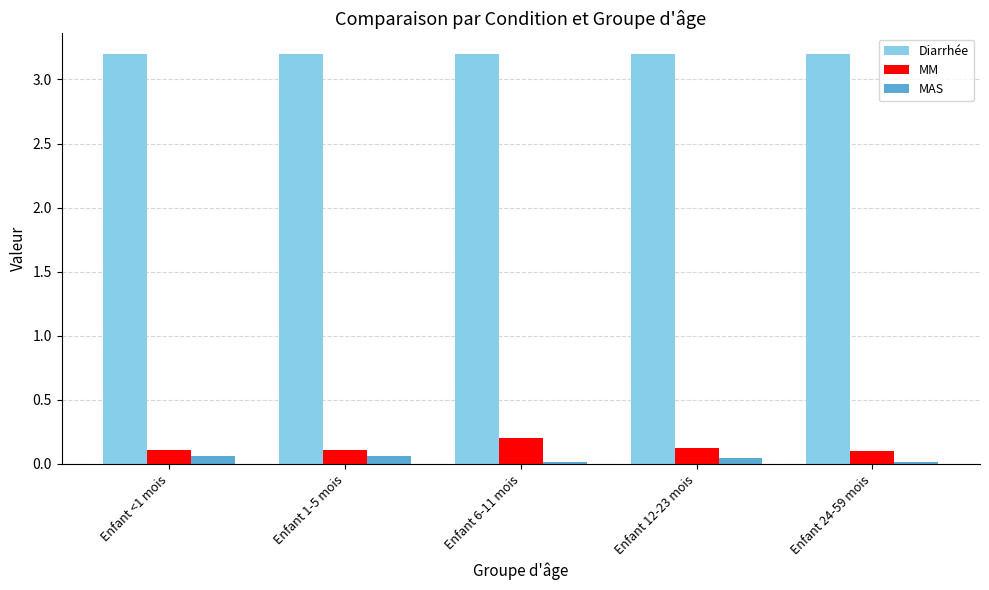

Read the Diarrhée value at Enfant 12-23 mois.

3.2